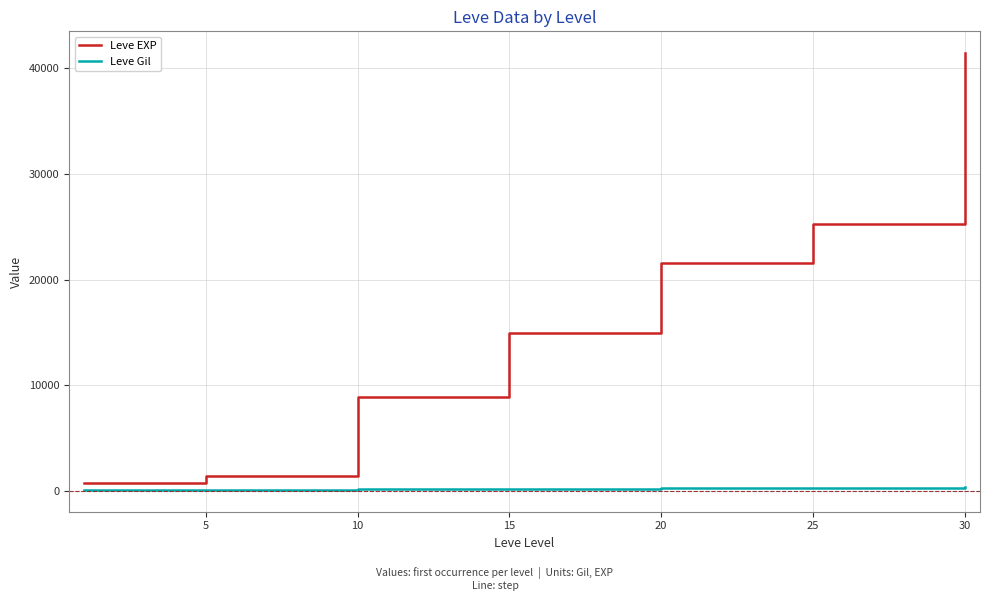

Which series has the widest spread of values?

Leve EXP